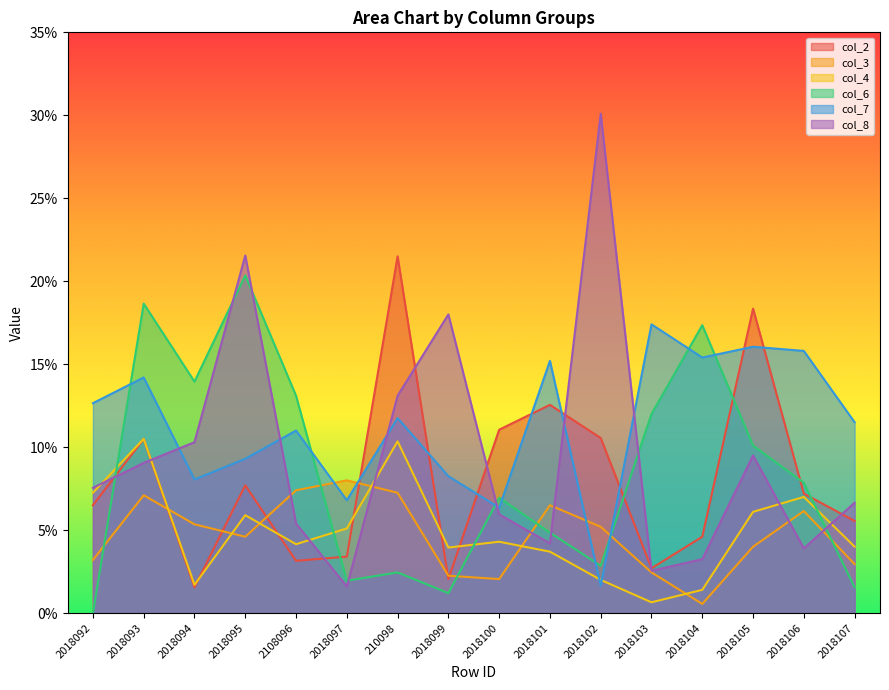

Reading right to left, transcribe all the data shown in this chart.

col_2: 2018107=0.1	2018106=0.1	2018105=0.2	2018104=0.0	2018103=0.0	2018102=0.1	2018101=0.1	2018100=0.1	2018099=0.0	210098=0.2	2018097=0.0	2108096=0.0	2018095=0.1	2018094=0.0	2018093=0.1	2018092=0.1
col_3: 2018107=0.0	2018106=0.1	2018105=0.0	2018104=0.0	2018103=0.0	2018102=0.1	2018101=0.1	2018100=0.0	2018099=0.0	210098=0.1	2018097=0.1	2108096=0.1	2018095=0.0	2018094=0.1	2018093=0.1	2018092=0.0
col_4: 2018107=0.0	2018106=0.1	2018105=0.1	2018104=0.0	2018103=0.0	2018102=0.0	2018101=0.0	2018100=0.0	2018099=0.0	210098=0.1	2018097=0.1	2108096=0.0	2018095=0.1	2018094=0.0	2018093=0.1	2018092=0.1
col_6: 2018107=0.0	2018106=0.1	2018105=0.1	2018104=0.2	2018103=0.1	2018102=0.0	2018101=0.0	2018100=0.1	2018099=0.0	210098=0.0	2018097=0.0	2108096=0.1	2018095=0.2	2018094=0.1	2018093=0.2	2018092=0.0
col_7: 2018107=0.1	2018106=0.2	2018105=0.2	2018104=0.2	2018103=0.2	2018102=0.0	2018101=0.2	2018100=0.1	2018099=0.1	210098=0.1	2018097=0.1	2108096=0.1	2018095=0.1	2018094=0.1	2018093=0.1	2018092=0.1
col_8: 2018107=0.1	2018106=0.0	2018105=0.1	2018104=0.0	2018103=0.0	2018102=0.3	2018101=0.0	2018100=0.1	2018099=0.2	210098=0.1	2018097=0.0	2108096=0.1	2018095=0.2	2018094=0.1	2018093=0.1	2018092=0.1